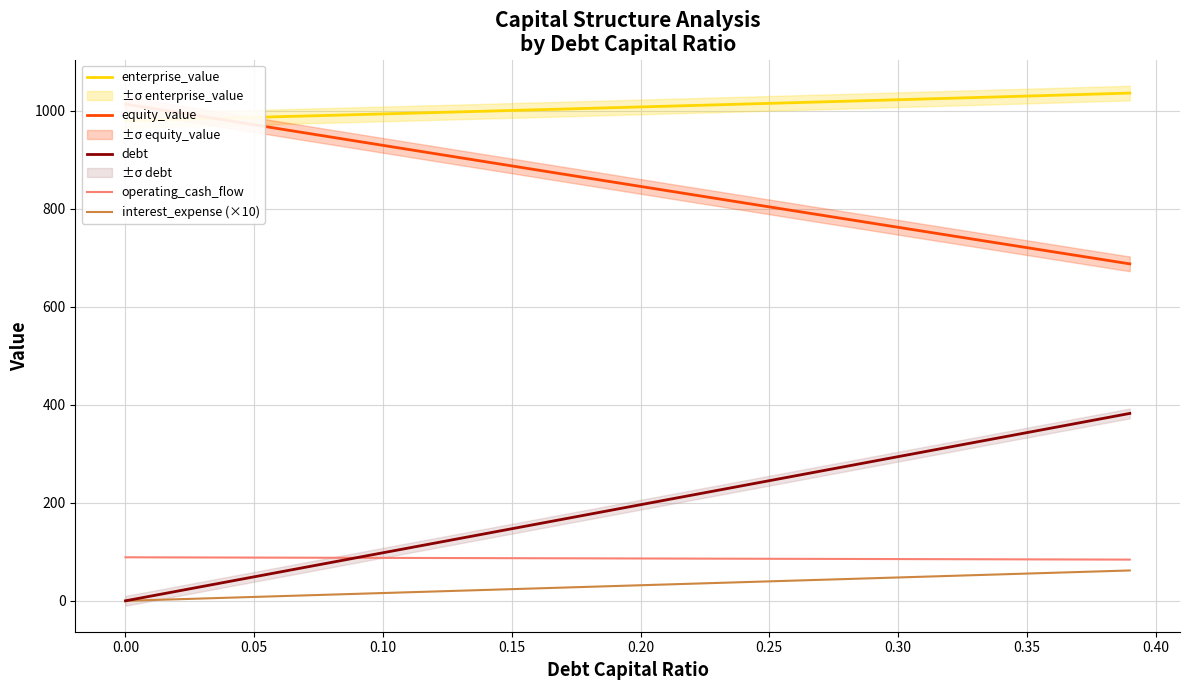

Is the value of interest_expense (×10) at 0.30 greater than the value of operating_cash_flow at 0.20?

No